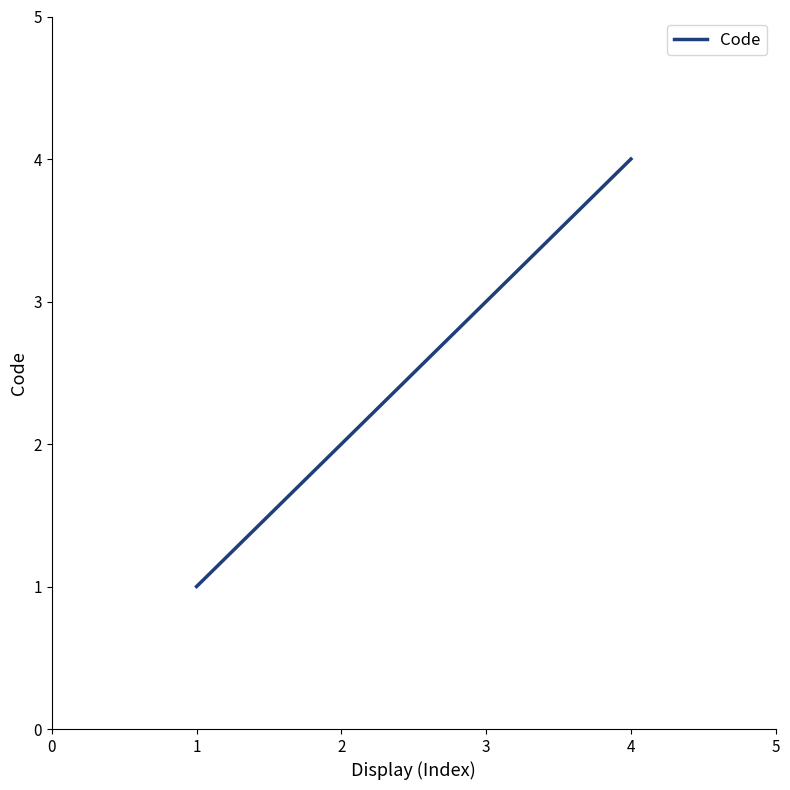

What is the sum of the values at 1 and 3?

4